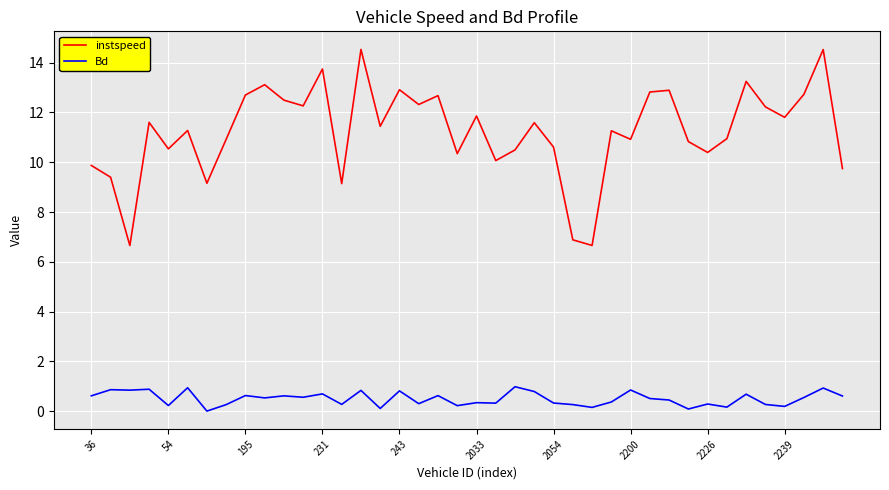

Does the chart display data point markers on the line(s)?

No